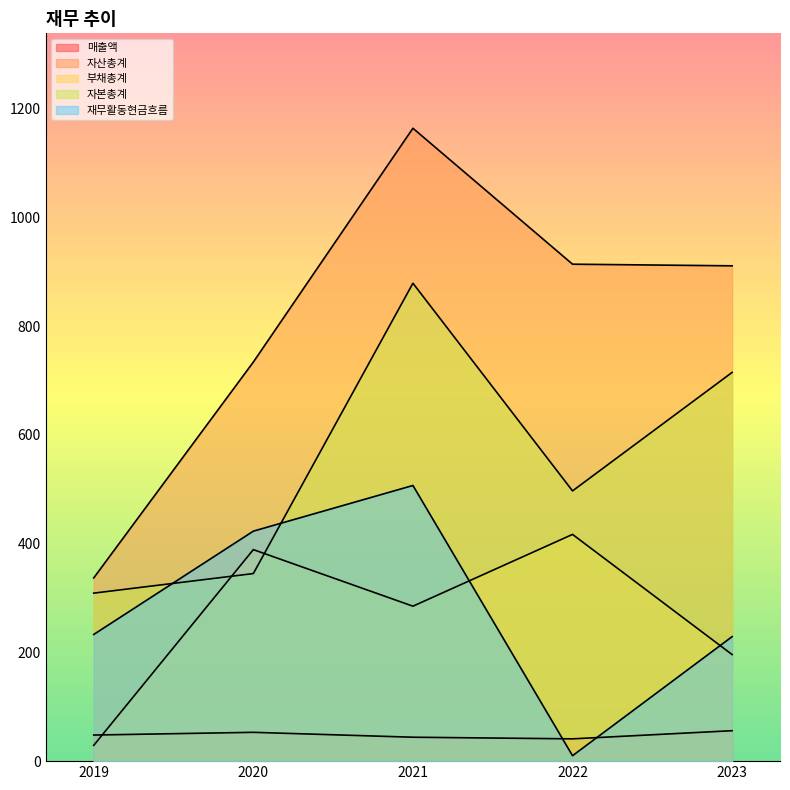

After their last crossing, which series has the higher values: 부채총계 or 자본총계?

자본총계